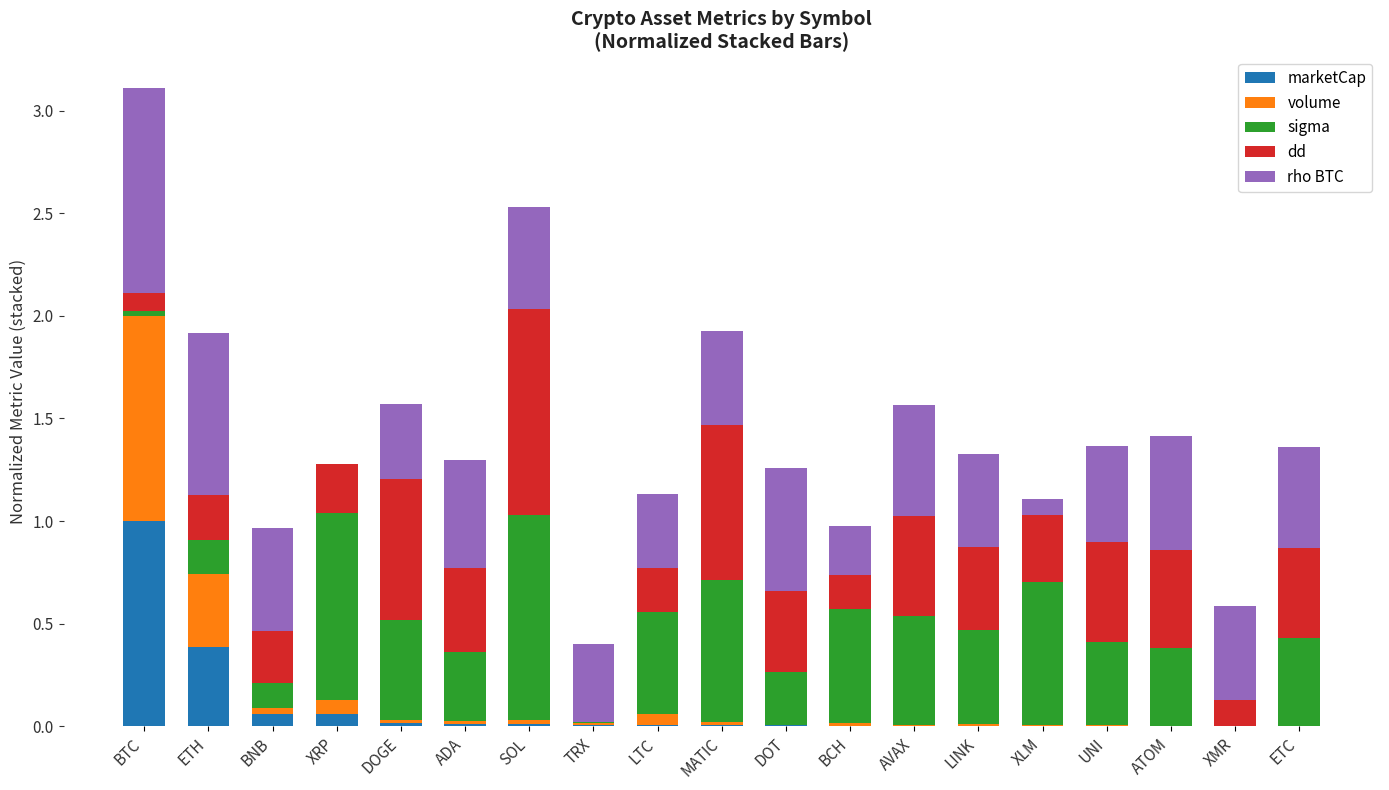

What is the sum of all marketCap values?

1.6